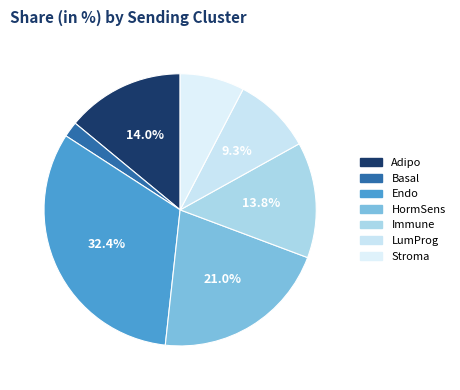

Is Basal the majority of the pie?

No